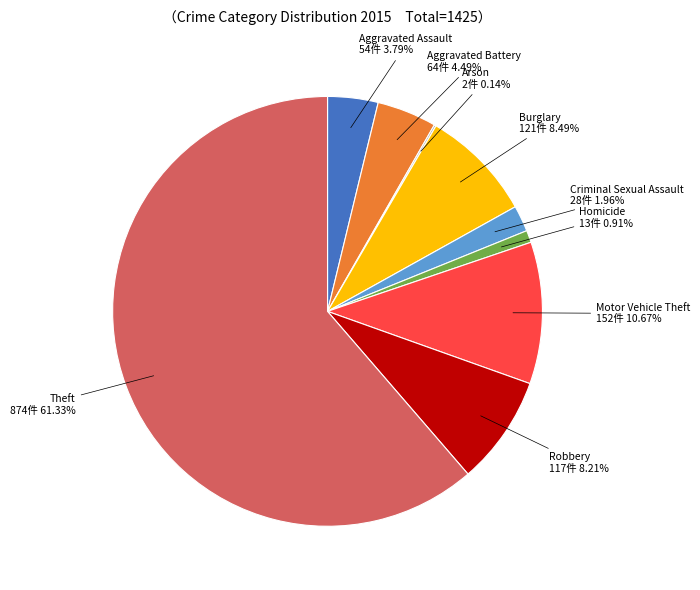

The Aggravated Battery slice represents 4% of the pie. True or false?

True